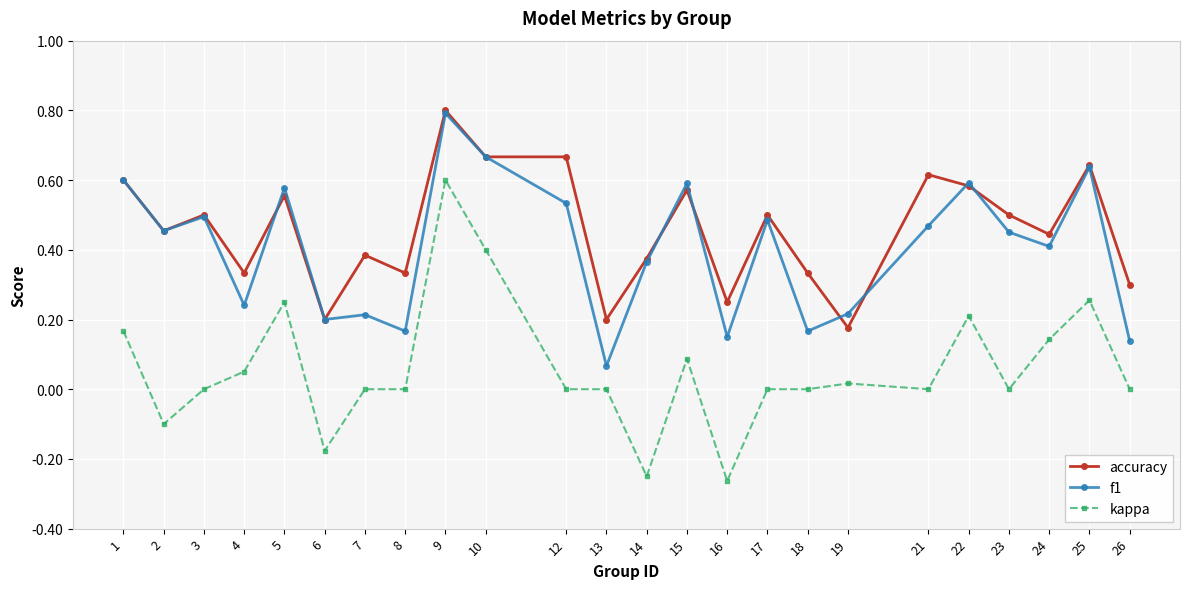

True or false: kappa has a value of 0.4 at 25.

False